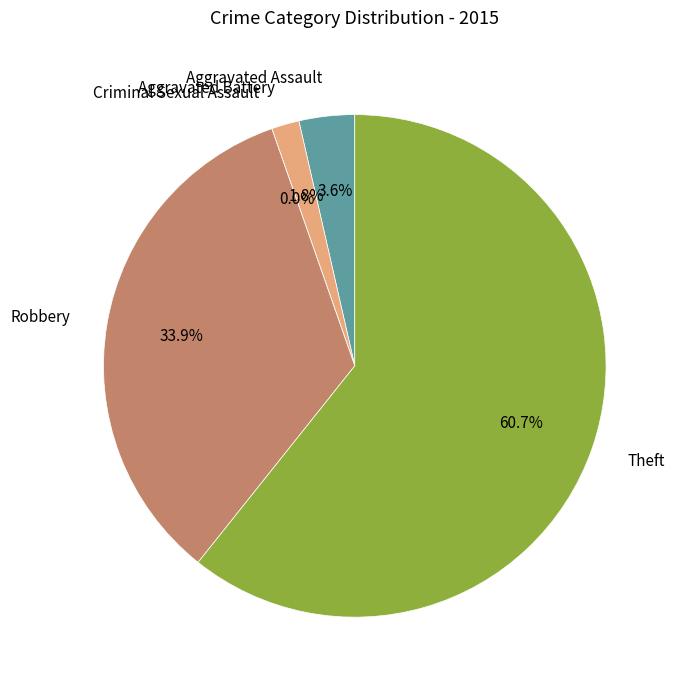

Combined, do Aggravated Battery and Theft account for over 50%?

Yes